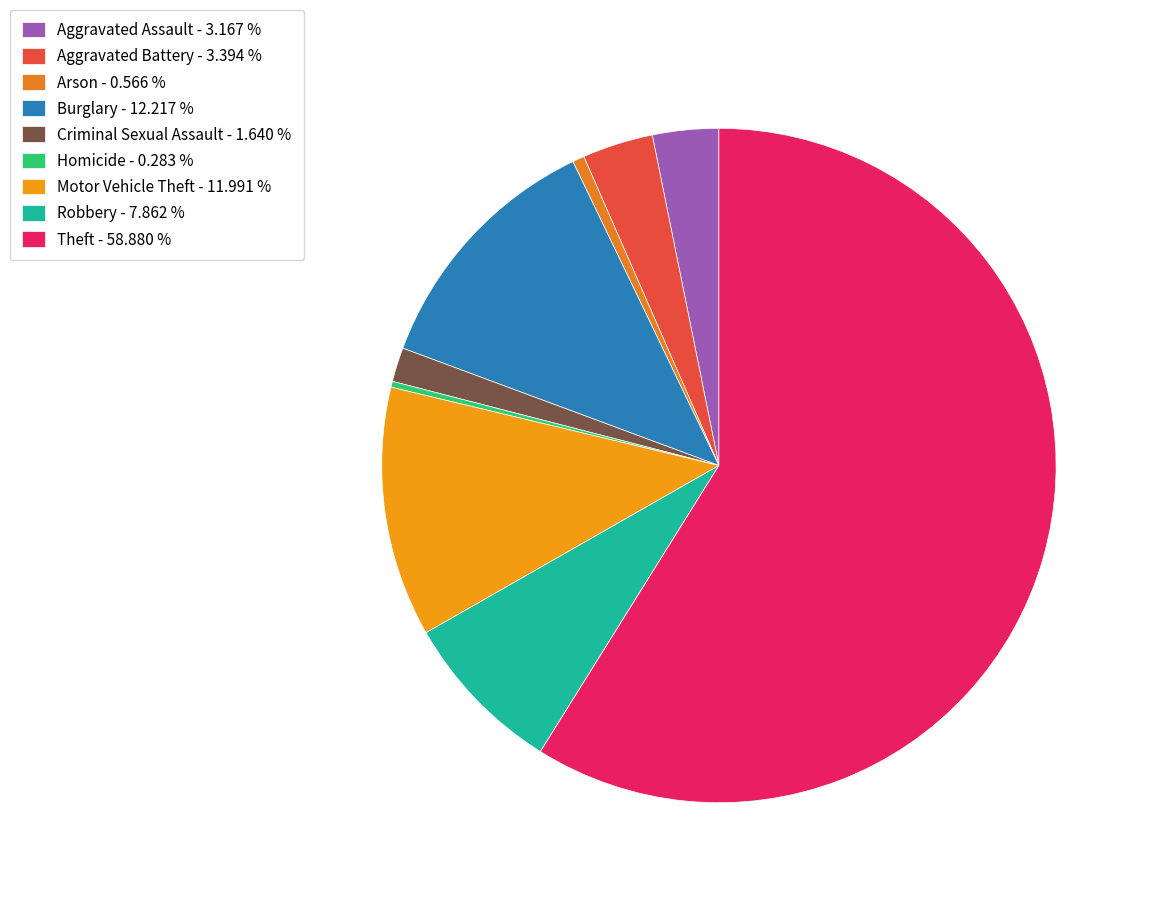

To the nearest percent, what is the average slice percentage?

11%